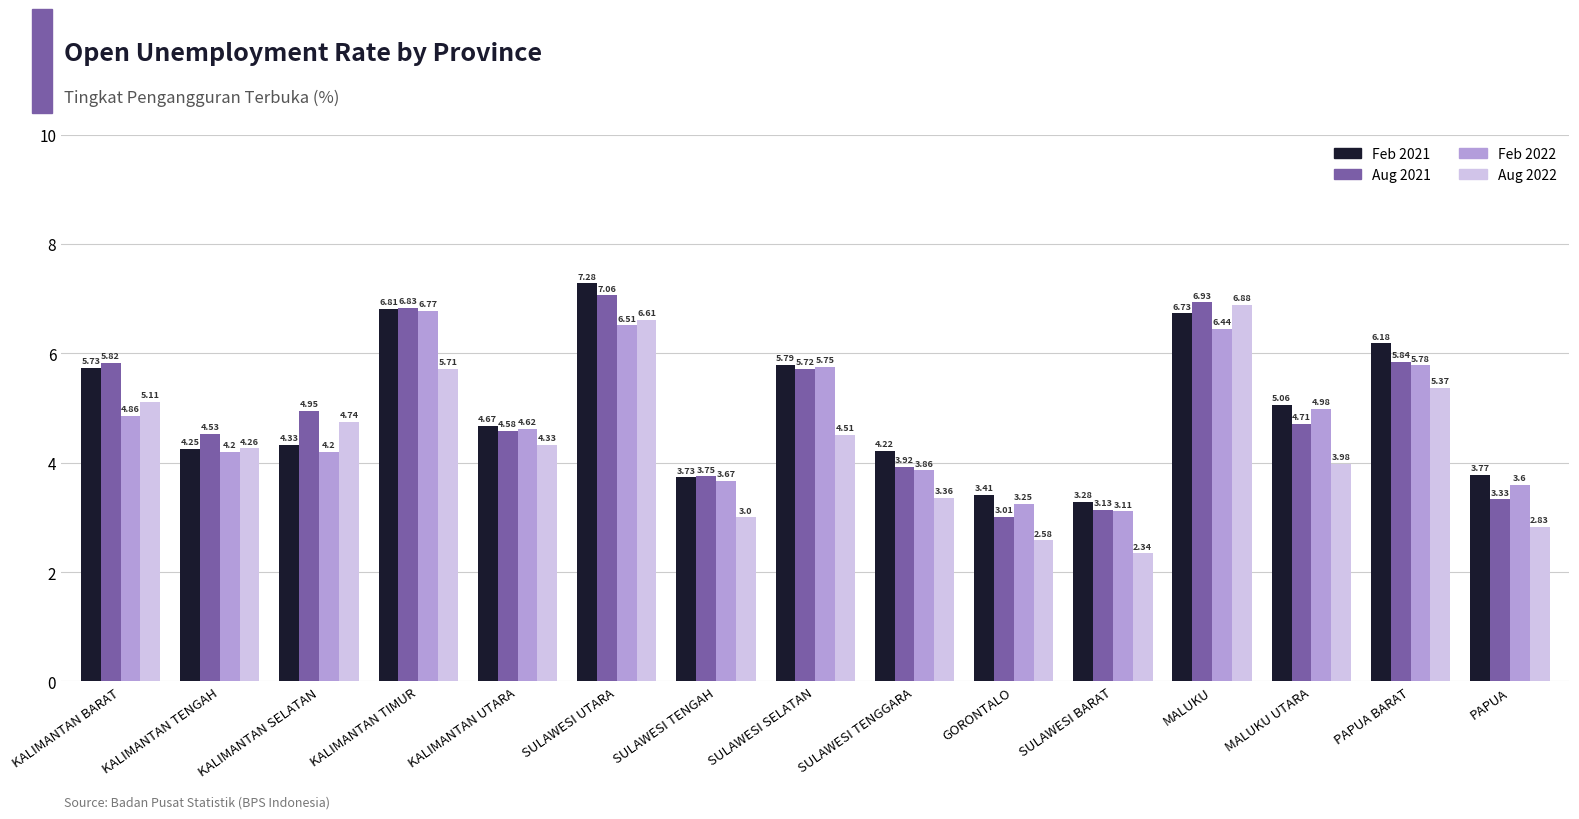

What is the label of the 2nd bar from the left?

KALIMANTAN TENGAH